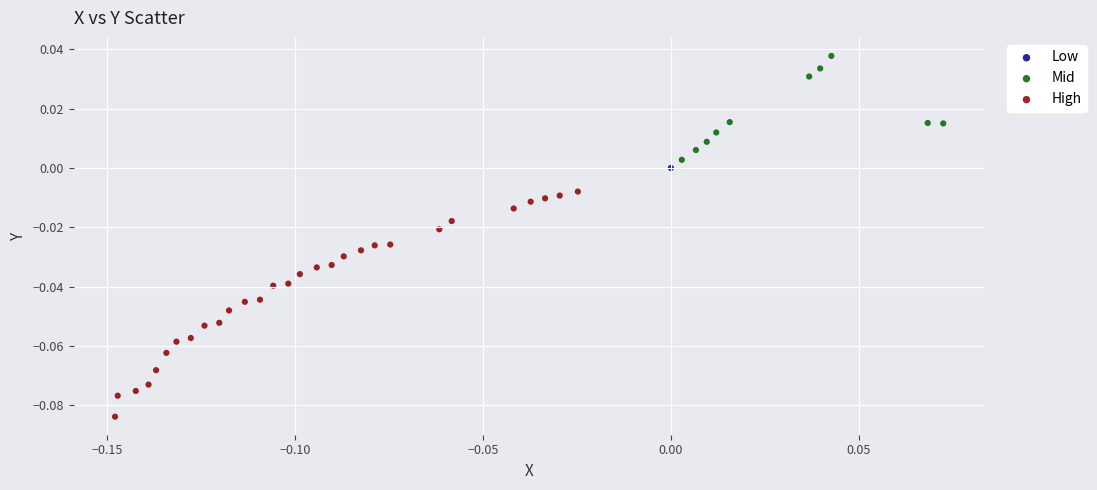

What are all the series names shown in the legend?

Low, Mid, High